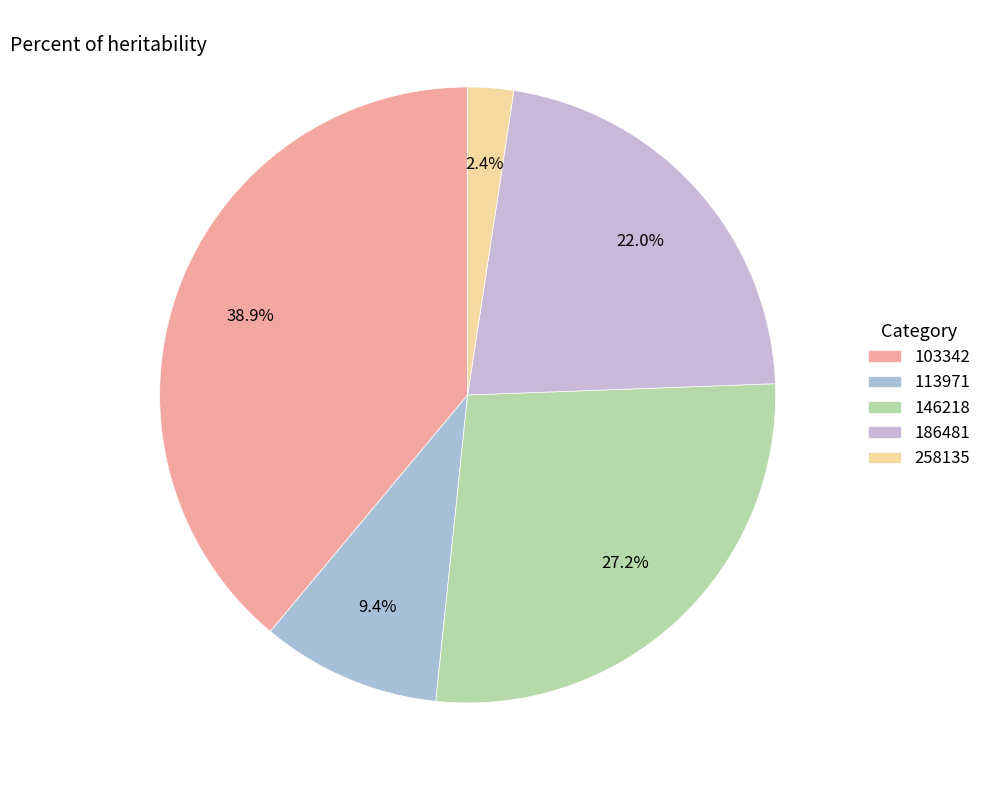

How many segments does this pie chart have?

5